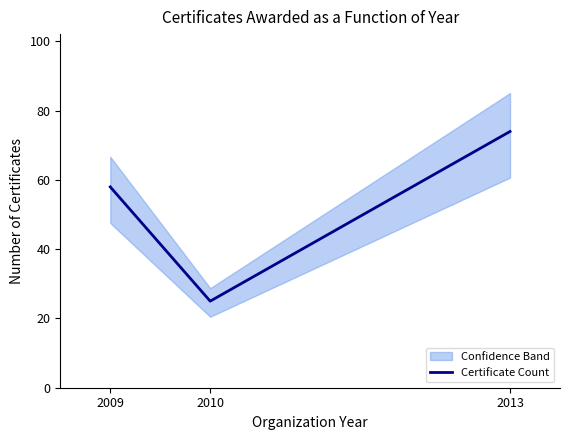

The chart shows a value of 25 at 2009. True or false?

False